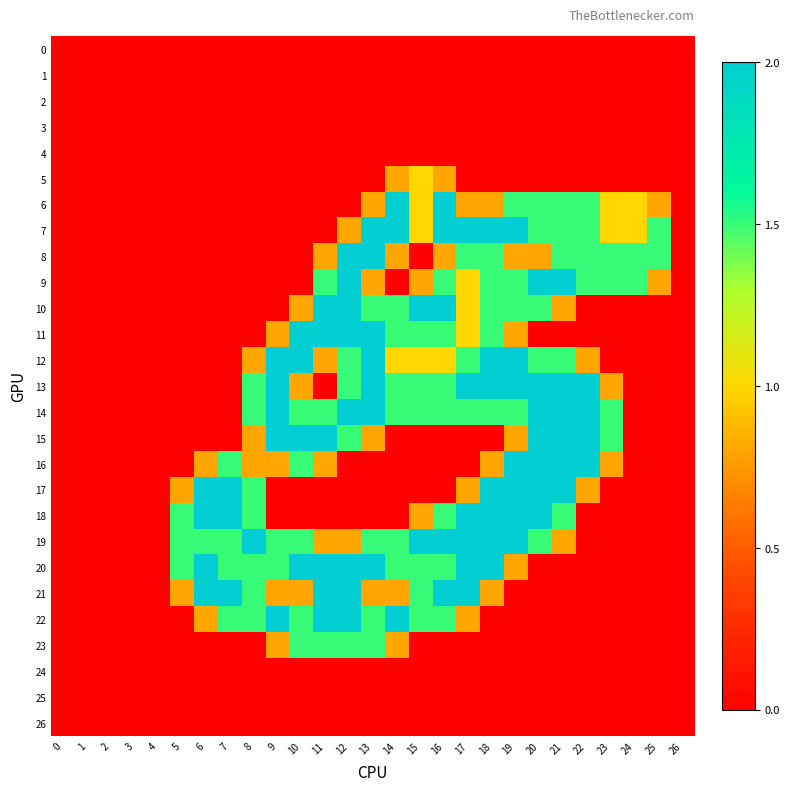

What is the spread (max minus min) of values at 10?

2.0